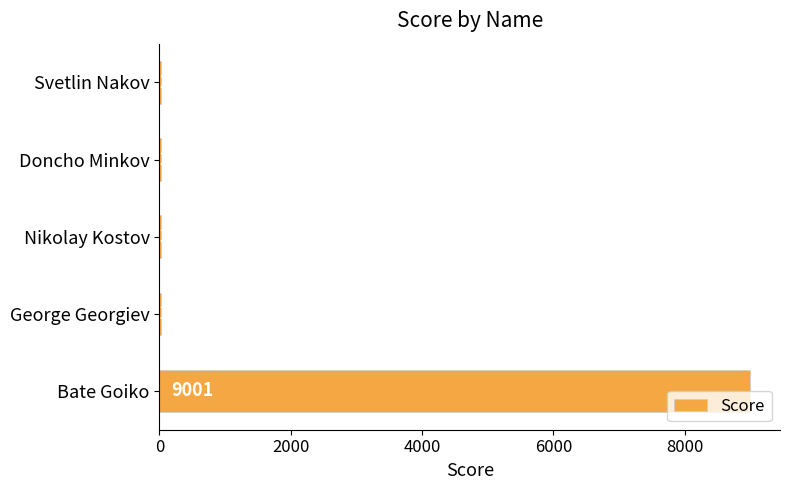

The chart shows a value of 20 at George Georgiev. True or false?

True